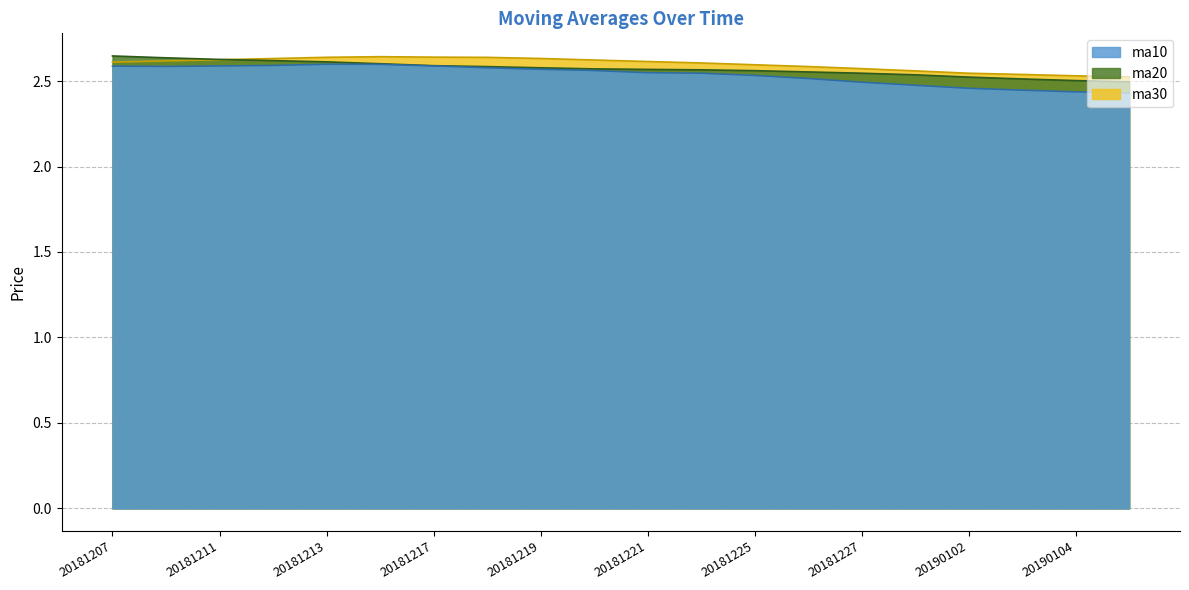

Rank the series by their average value, from lowest to highest.

ma10, ma20, ma30